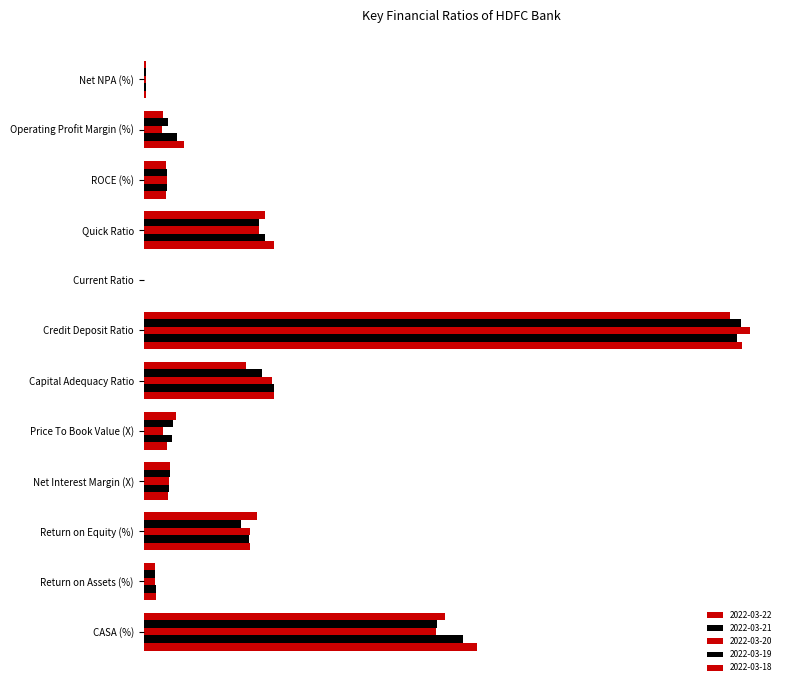

Is the value of 2022-03-18 at ROCE (%) greater than the value of 2022-03-22 at CASA (%)?

No